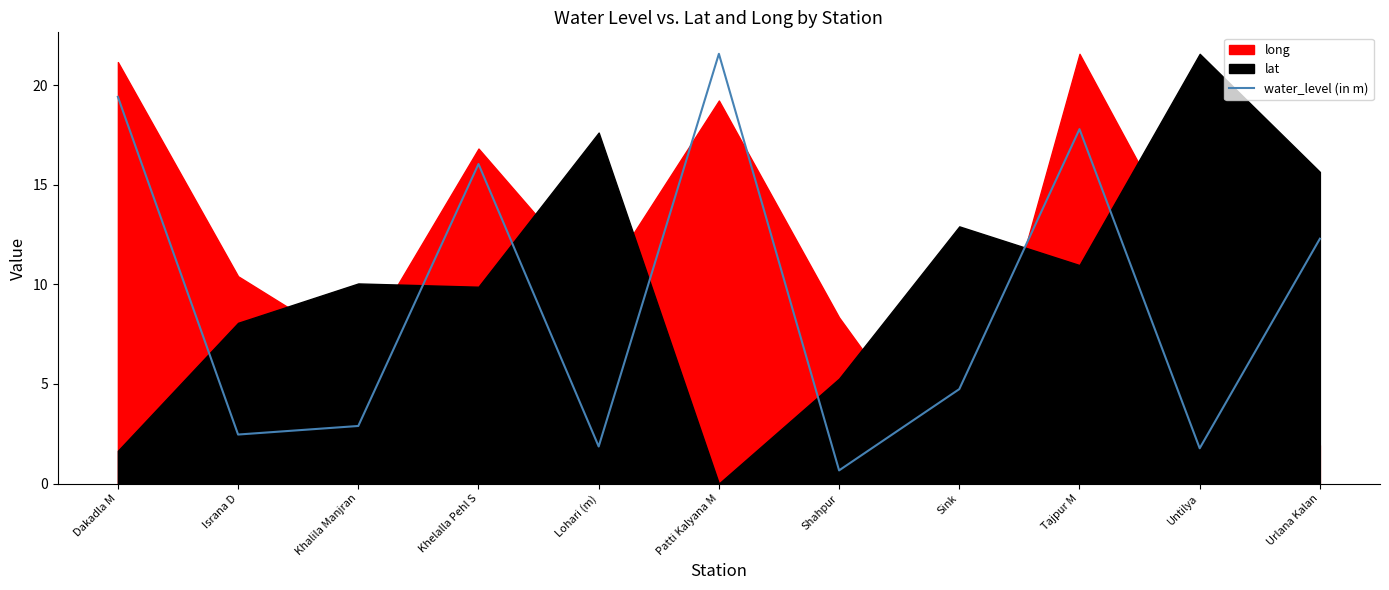

How many data points does each series have?

11